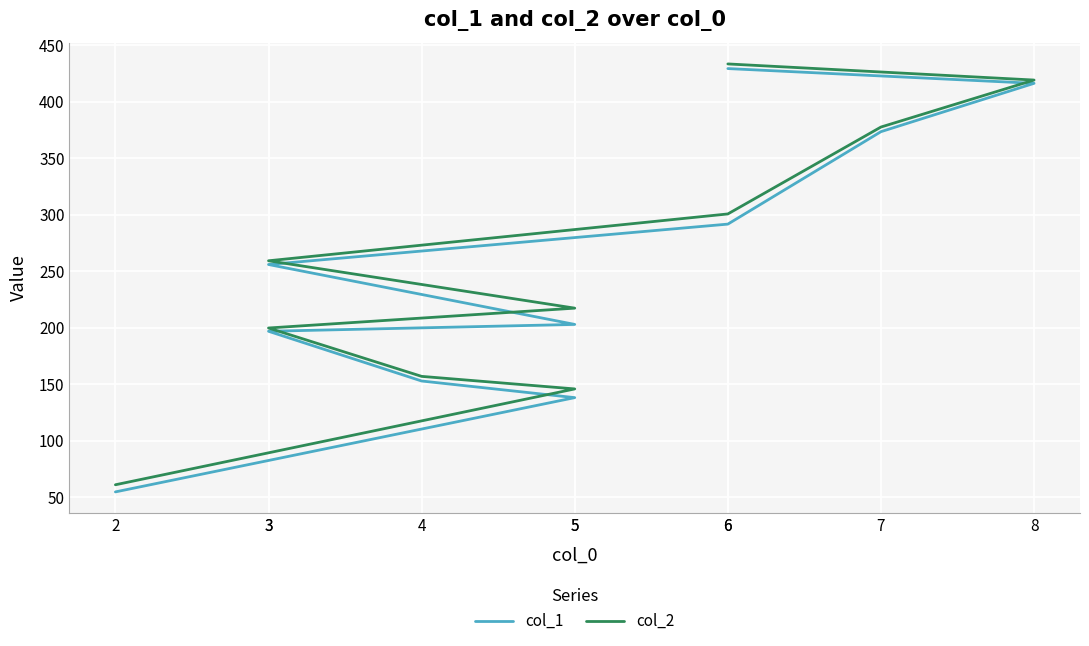

Reading right to left, what are all the values shown in this chart?

col_1: 429.4	416.3	373.6	291.8	256.0	203.0	196.9	152.9	138.2	54.8
col_2: 433.5	419.2	377.6	300.8	259.3	217.4	199.8	157.1	145.9	61.1